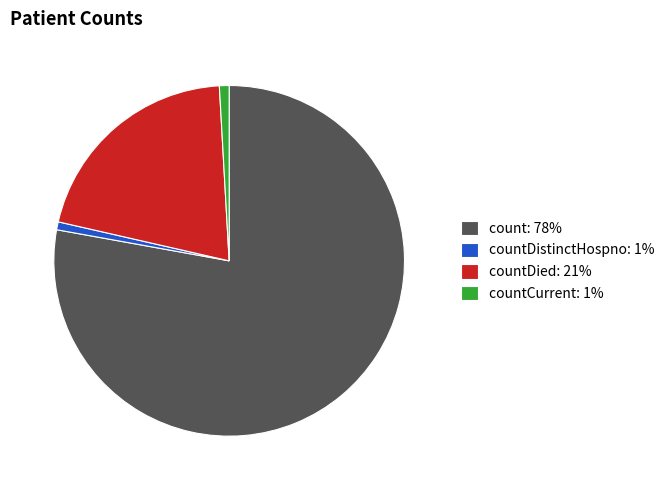

Which slice is the largest?

count: 78%